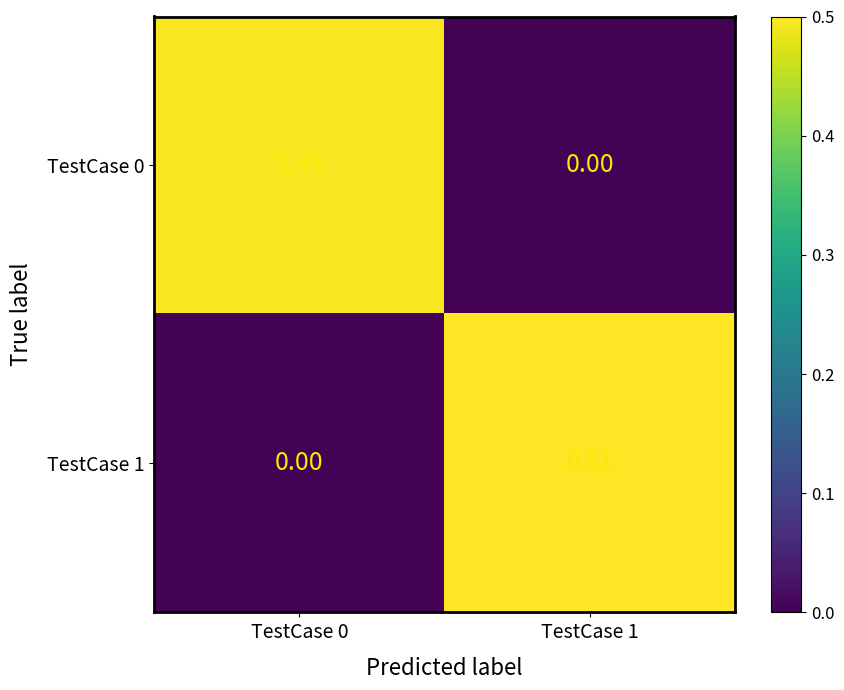

Reading left to right, list all the values displayed in this chart.

TestCase 0: TestCase 0=0.5	TestCase 1=0.0
TestCase 1: TestCase 0=0.0	TestCase 1=0.5